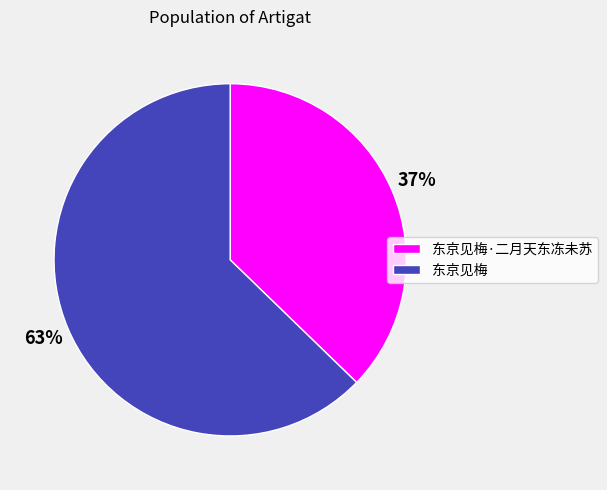

True or false: 东京见梅·二月天东冻未苏 accounts for 45% of the total.

False